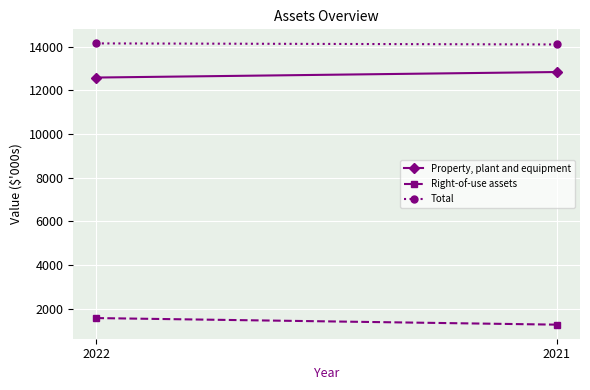

Reading right to left, transcribe all the data shown in this chart.

Property, plant and equipment: 12841	12588
Right-of-use assets: 1263	1565
Total: 14104	14153